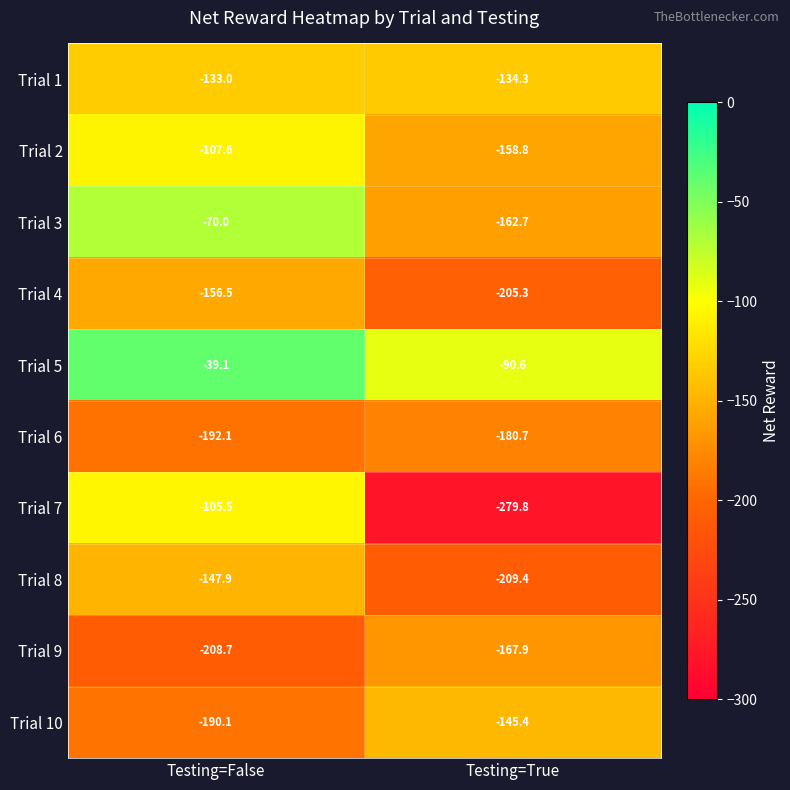

Rank the series by their maximum value, from lowest to highest.

Trial 6, Trial 9, Trial 4, Trial 8, Trial 10, Trial 1, Trial 2, Trial 7, Trial 3, Trial 5